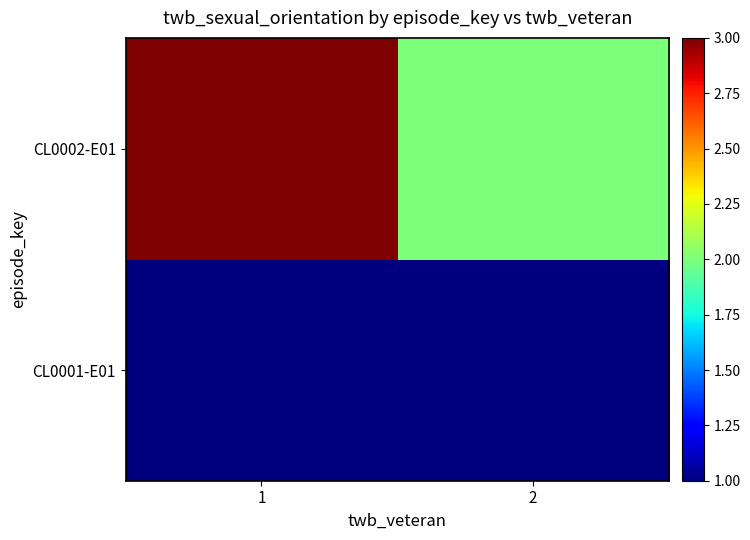

Between 1 and 2, which is larger?

1